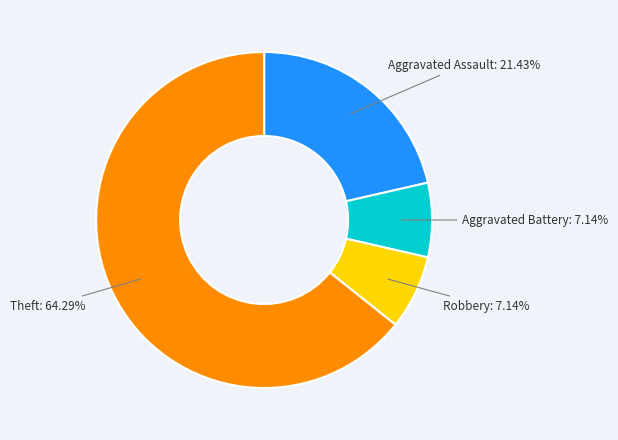

Which slice is the largest?

Theft